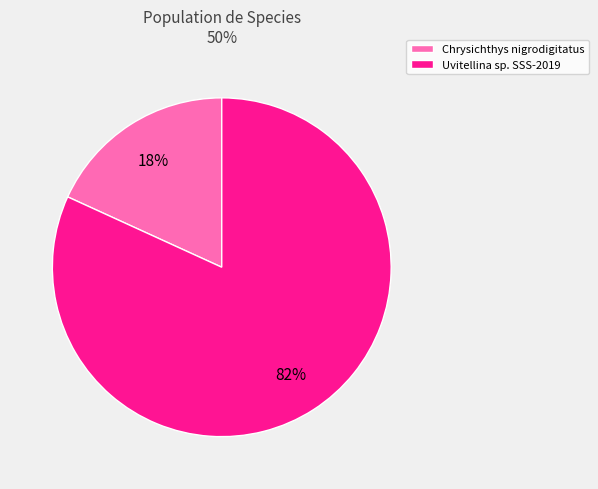

Rank the categories by value from highest to lowest.

Uvitellina sp. SSS-2019, Chrysichthys nigrodigitatus